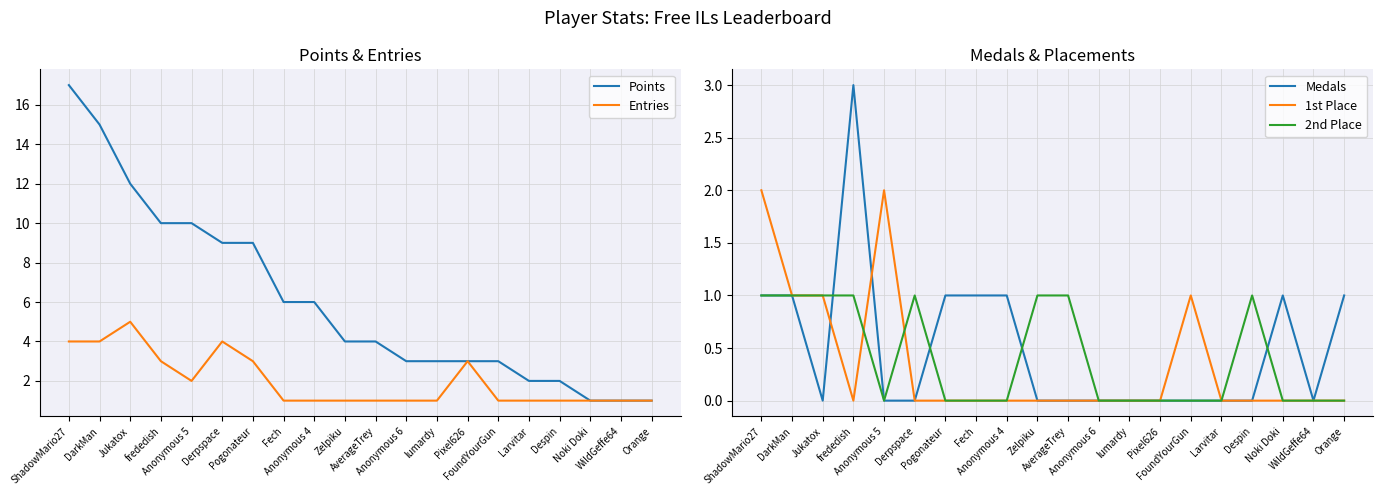

Which series has the widest spread of values?

Points